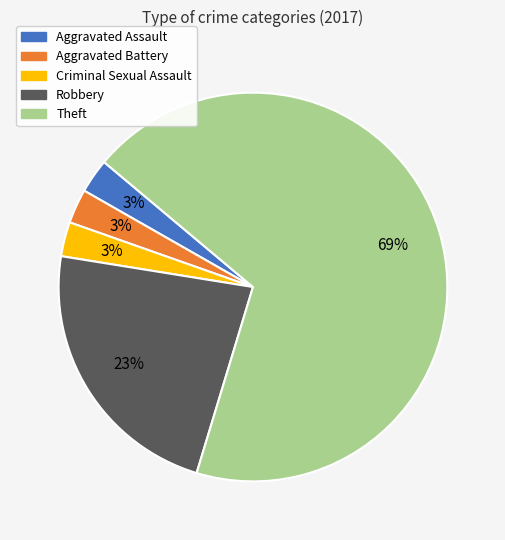

To the nearest percent, what is the average slice percentage?

20%